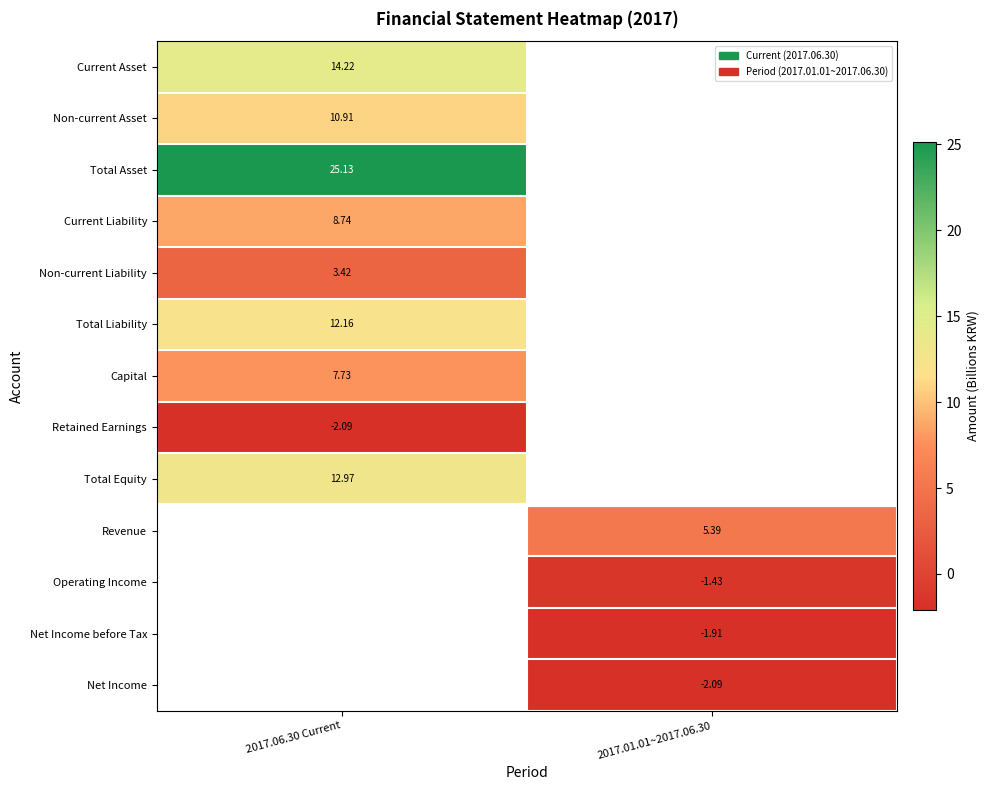

Between 2017.01.01~2017.06.30 and 2017.06.30 Current, which is larger?

2017.06.30 Current